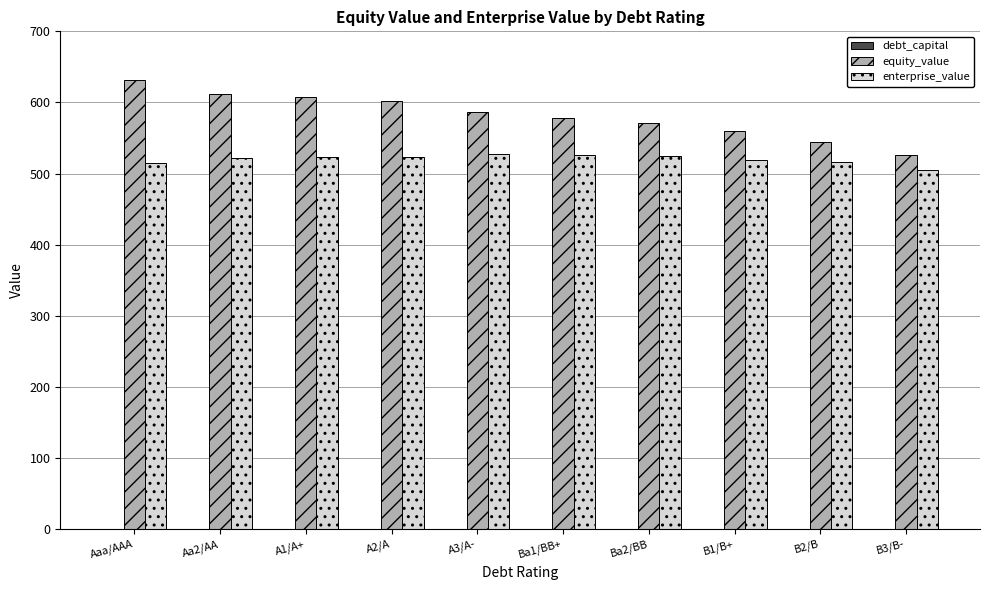

Which series has the largest total across all categories?

equity_value